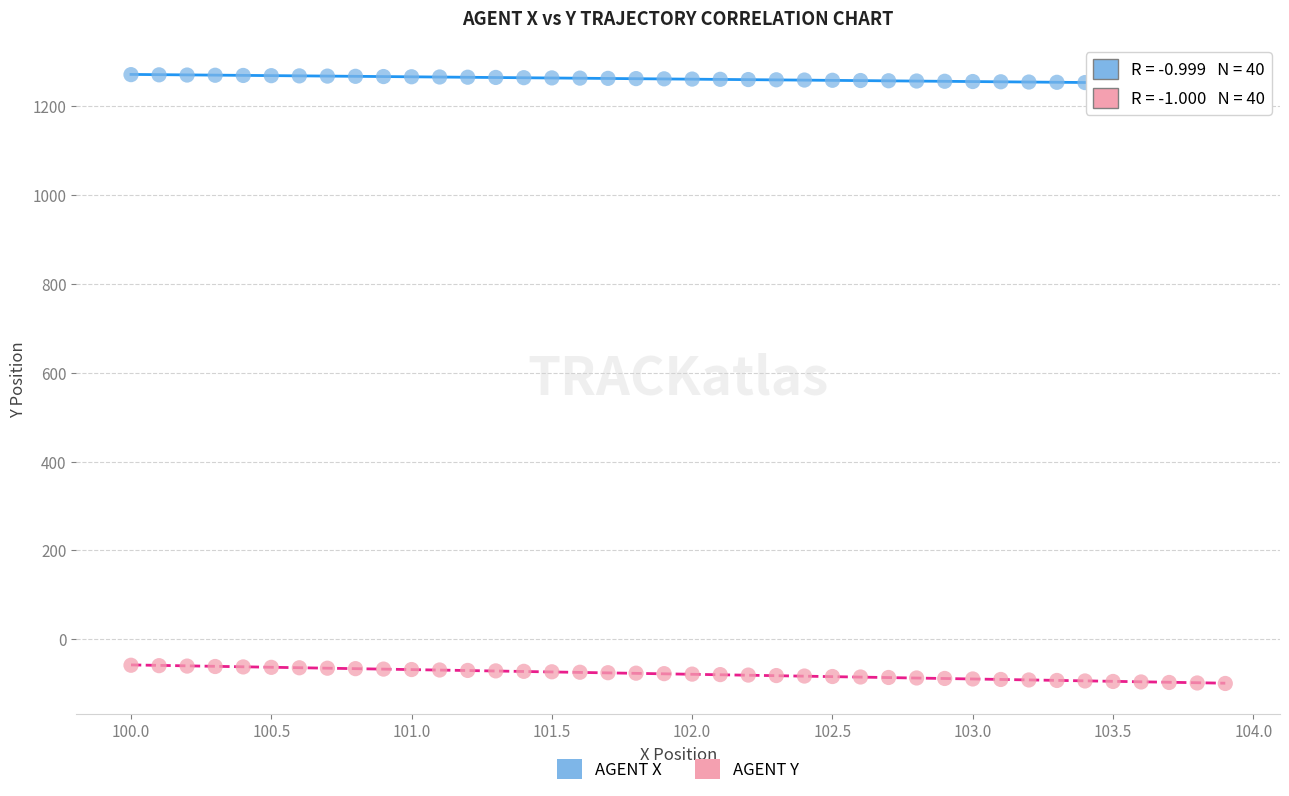

Across all data points, what is the range of Y values (max minus min)?

1370.5